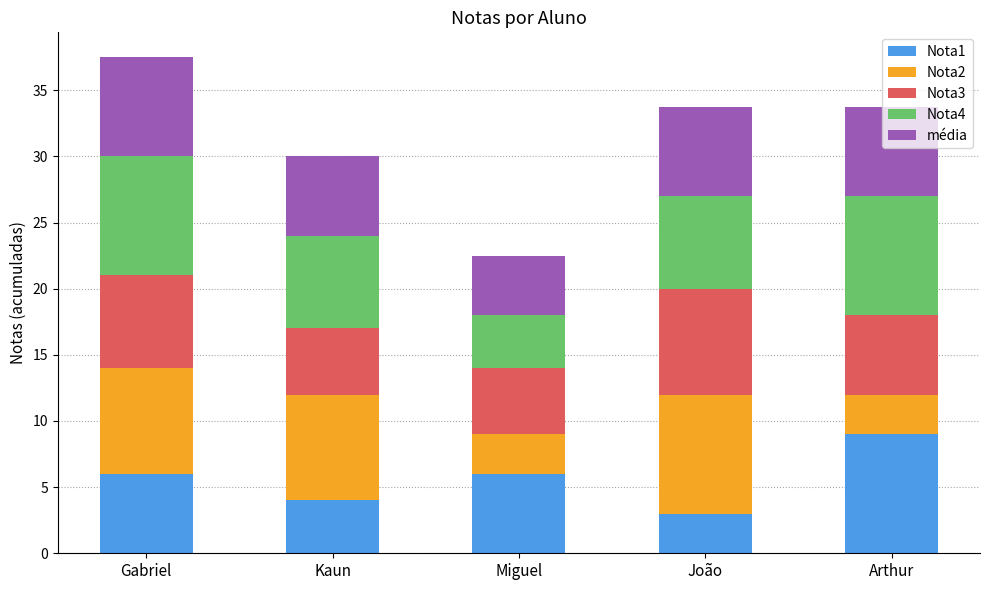

What is the total value across all series at Gabriel?

37.5